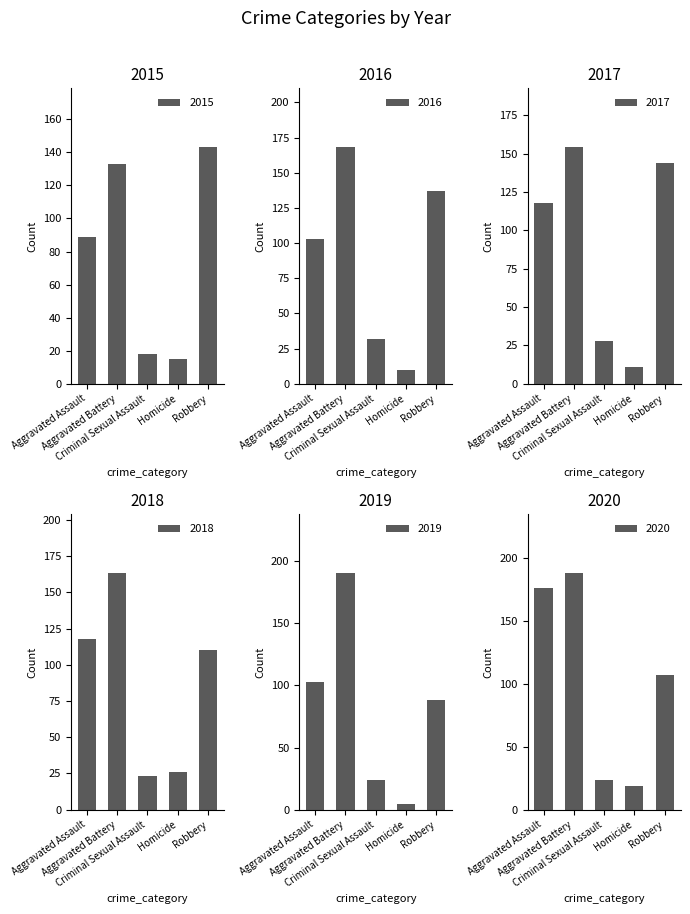

Reading left to right, what are all the values shown in this chart?

2015: 89	133	18	15	143
2016: 103	168	32	10	137
2017: 118	154	28	11	144
2018: 118	163	23	26	110
2019: 103	190	24	5	88
2020: 176	188	24	19	107